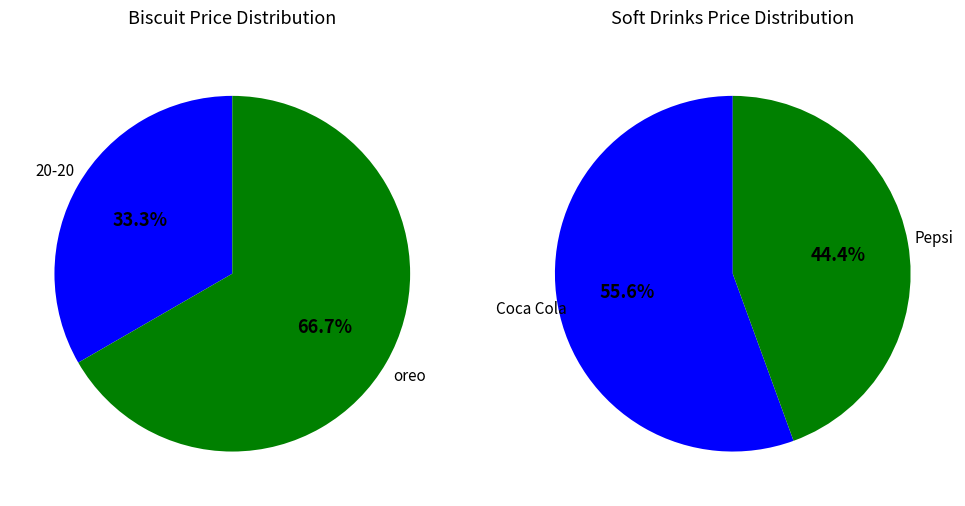

To the nearest percent, what portion does 0 represent?

56%